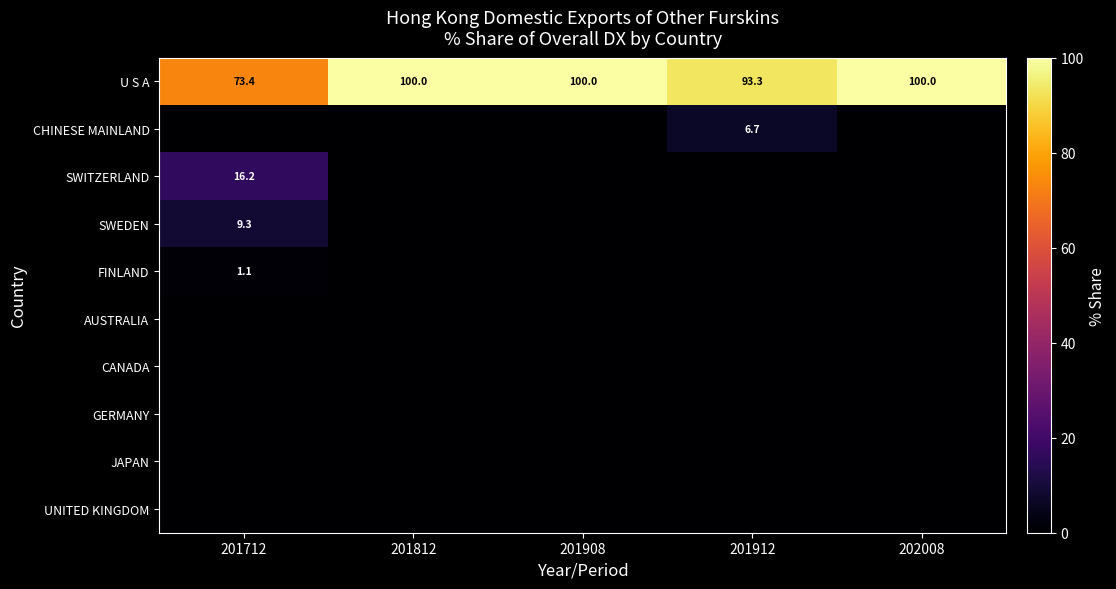

What is the difference between the maximum and second lowest values in the U S A series?

6.7